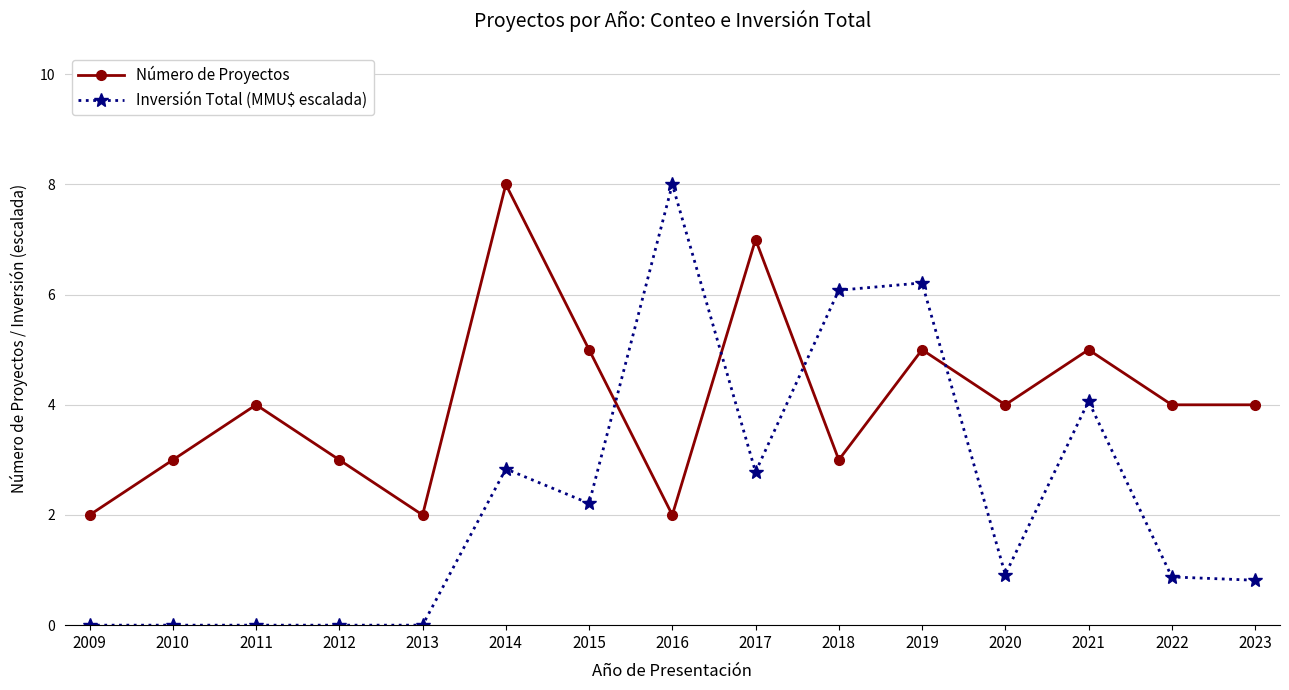

What is the spread (max minus min) of values at 2009?

2.0